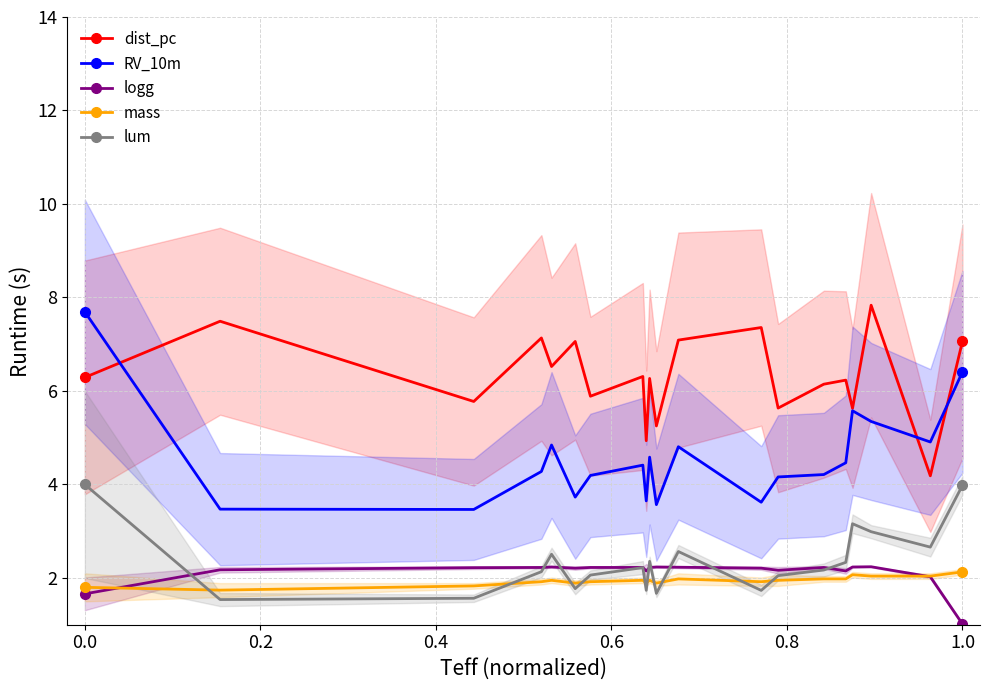

True or false: lum and RV_10m cross at least once.

False